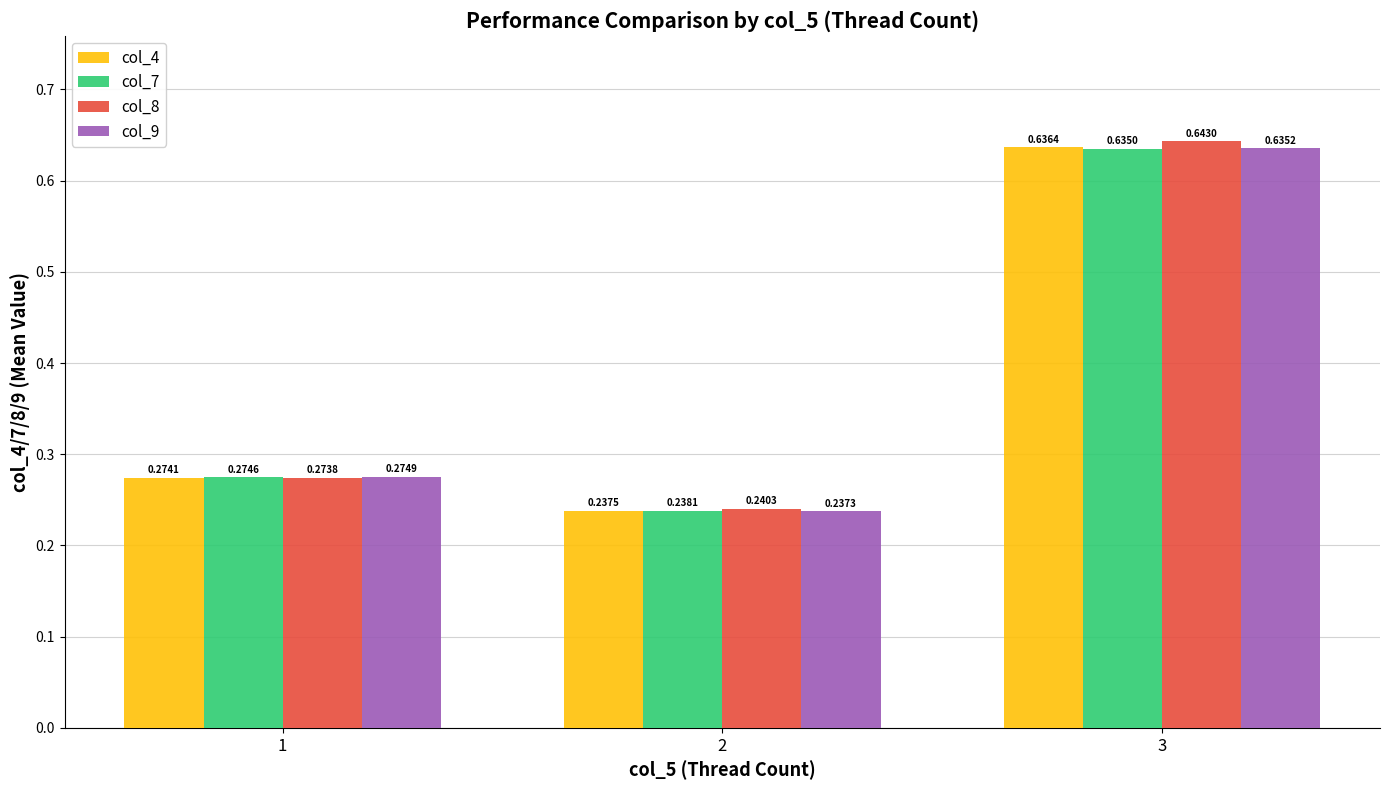

What are all the series names shown in the legend?

col_4, col_7, col_8, col_9